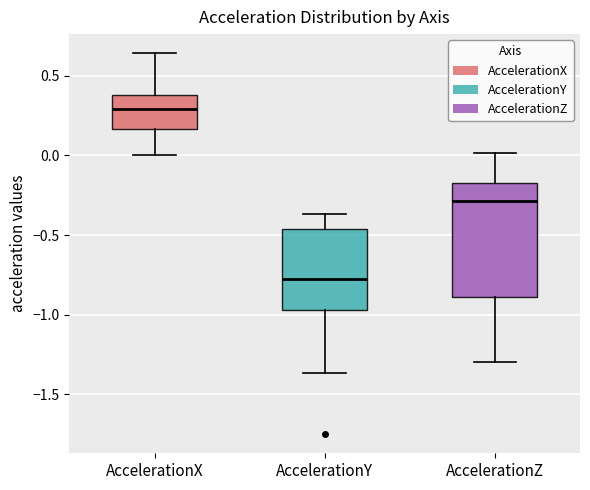

Reading left to right, read every box against the y-axis: the position of its median line, the range the box covers, and the ends of its whiskers. The values are not printed on the chart, so give them approximately, as read against the axis.

AccelerationX: median 0.30, box 0.15 to 0.40, whiskers 0.00 to 0.65
AccelerationY: median -0.80, box -0.95 to -0.45, whiskers -1.35 to -0.35
AccelerationZ: median -0.30, box -0.90 to -0.20, whiskers -1.30 to 0.00